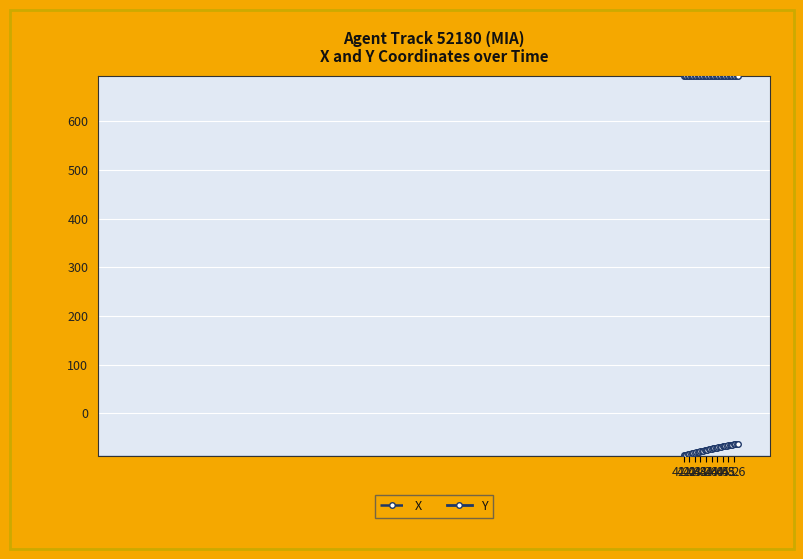

At how many categories does at least one series exceed 118?

40